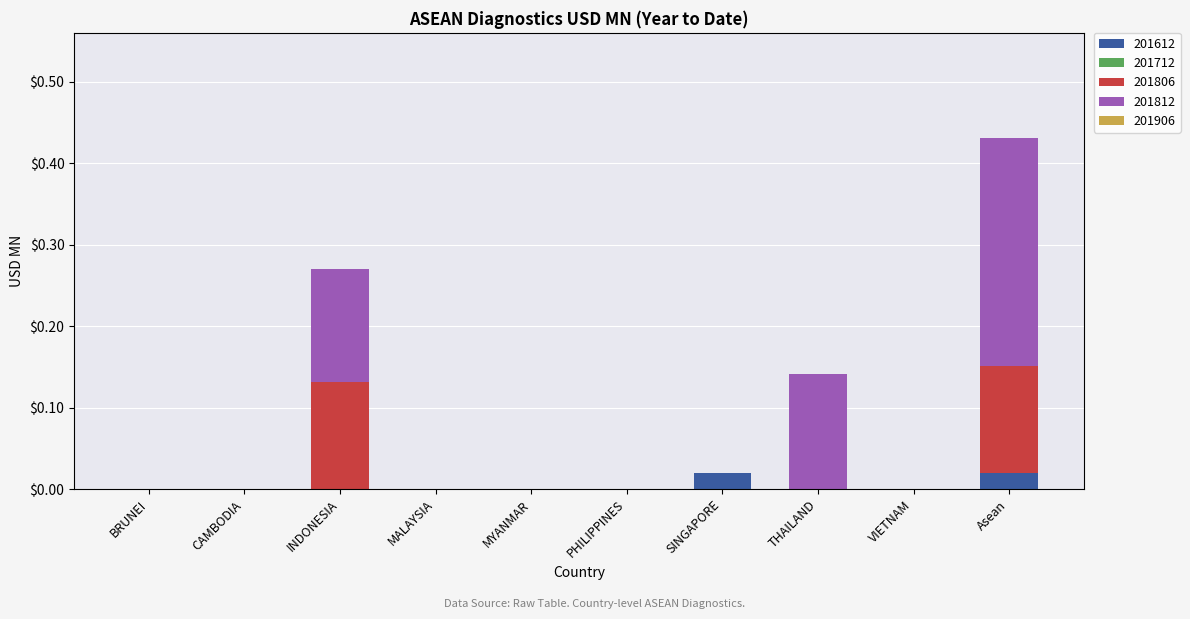

True or false: 201612 has a value of 0.0 at SINGAPORE.

True